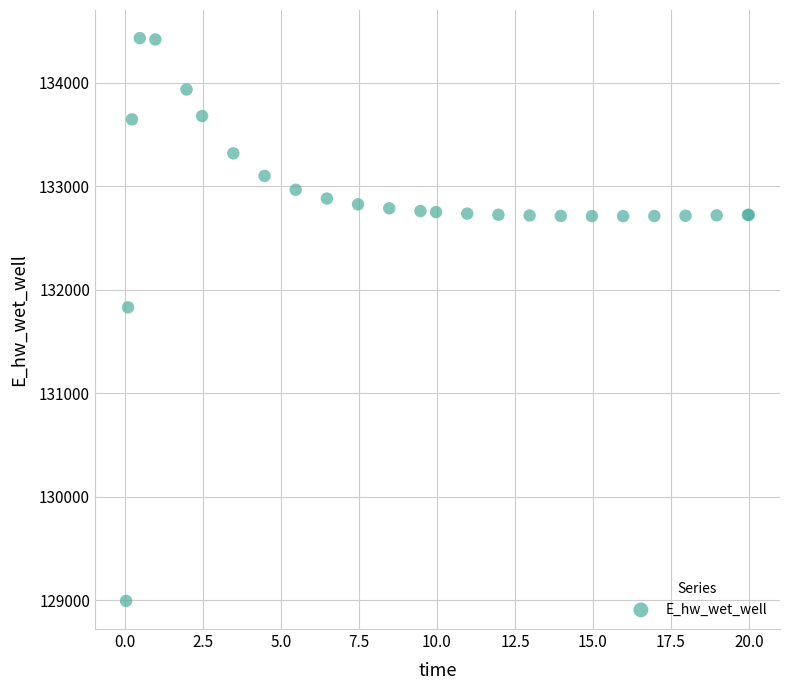

What Y value in the scatter plot is closest to 131712?

131829.9